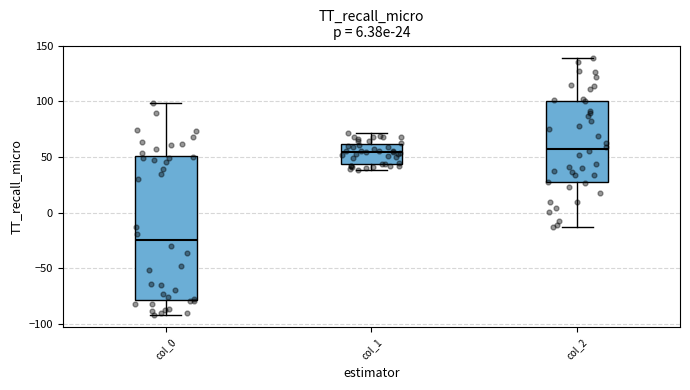

Comparing the boxes themselves (not the whiskers), which one is the tallest?

col_0